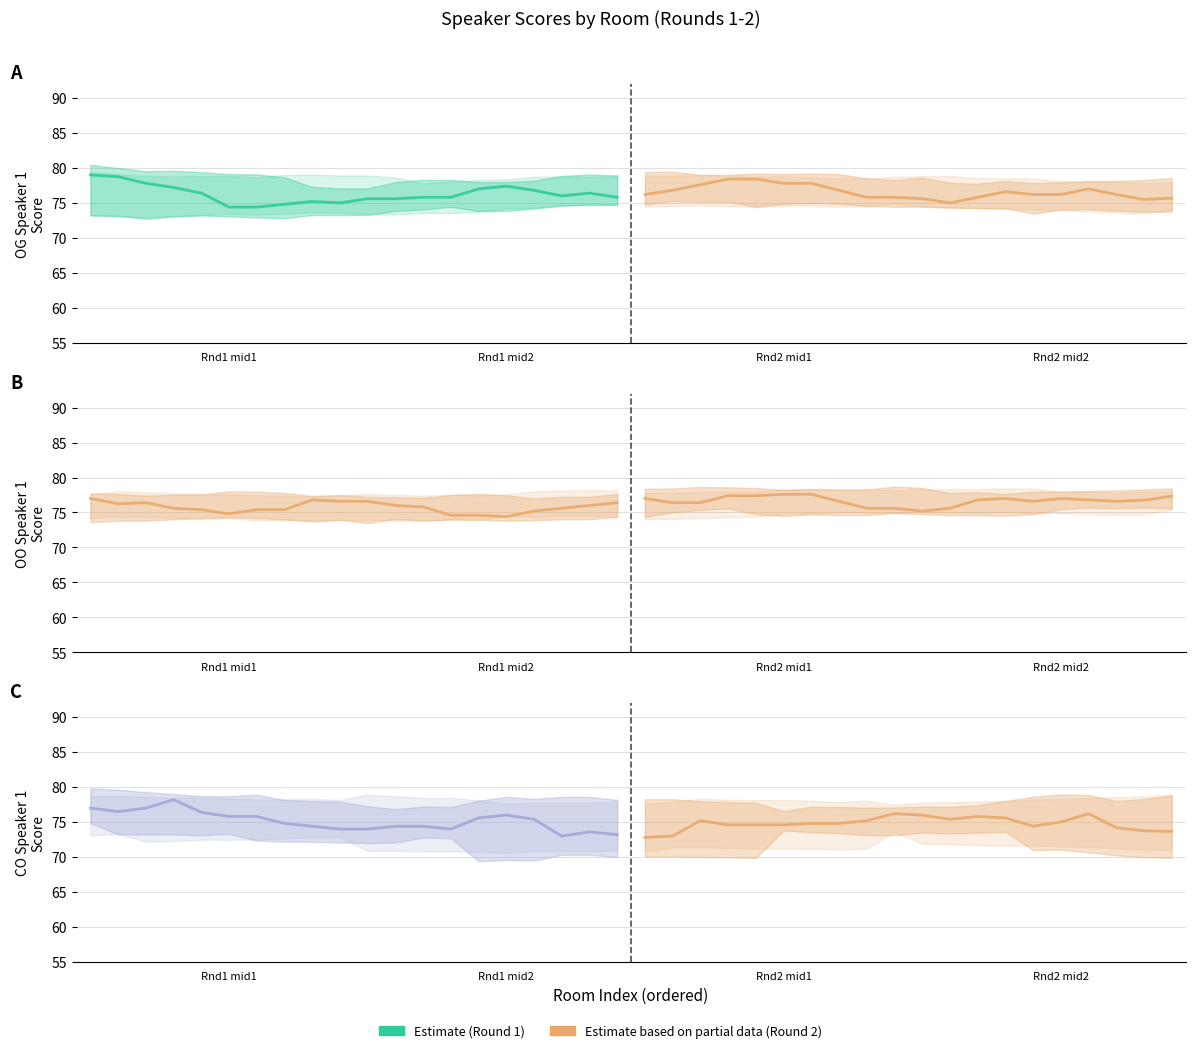

Which label corresponds to the smallest value in the chart?

Rnd1 mid1